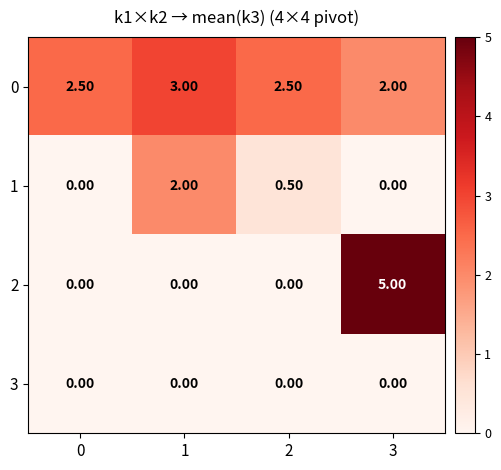

At which category is the sum across all series the highest?

3